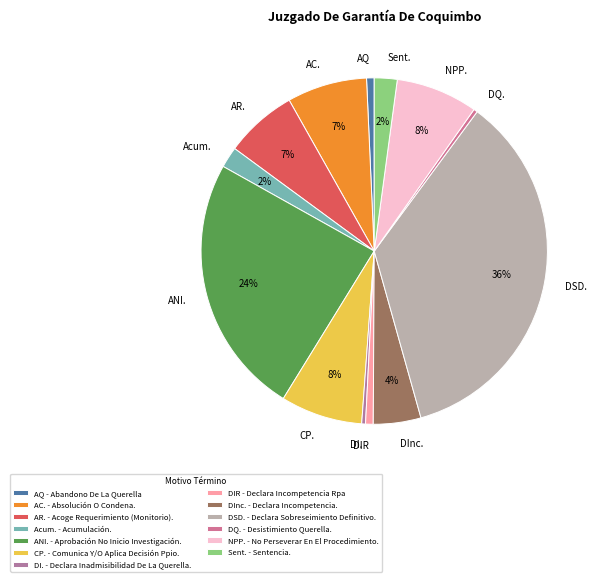

To the nearest percent, what percentage of the pie is NPP.?

8%